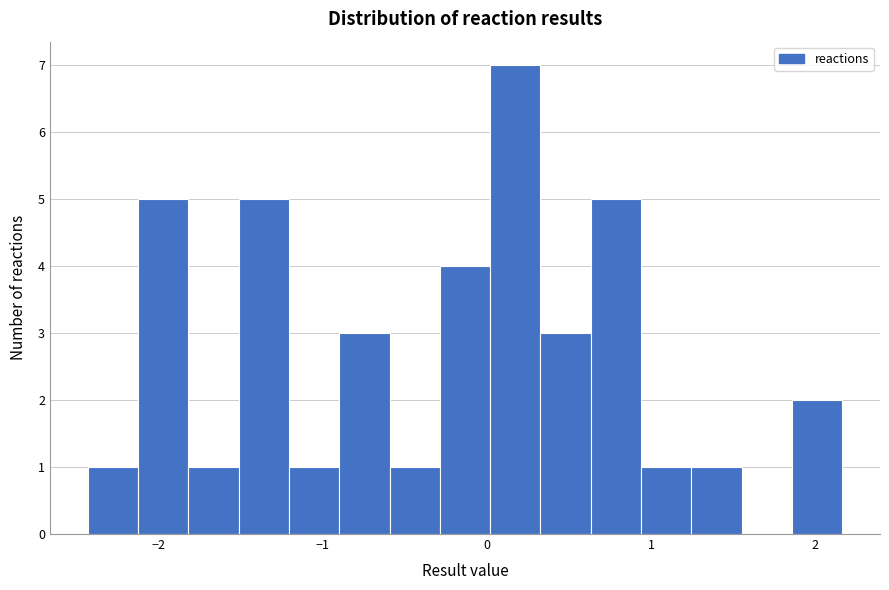

Read against the x-axis, roughly where is the centre of the tallest bar?

0.2